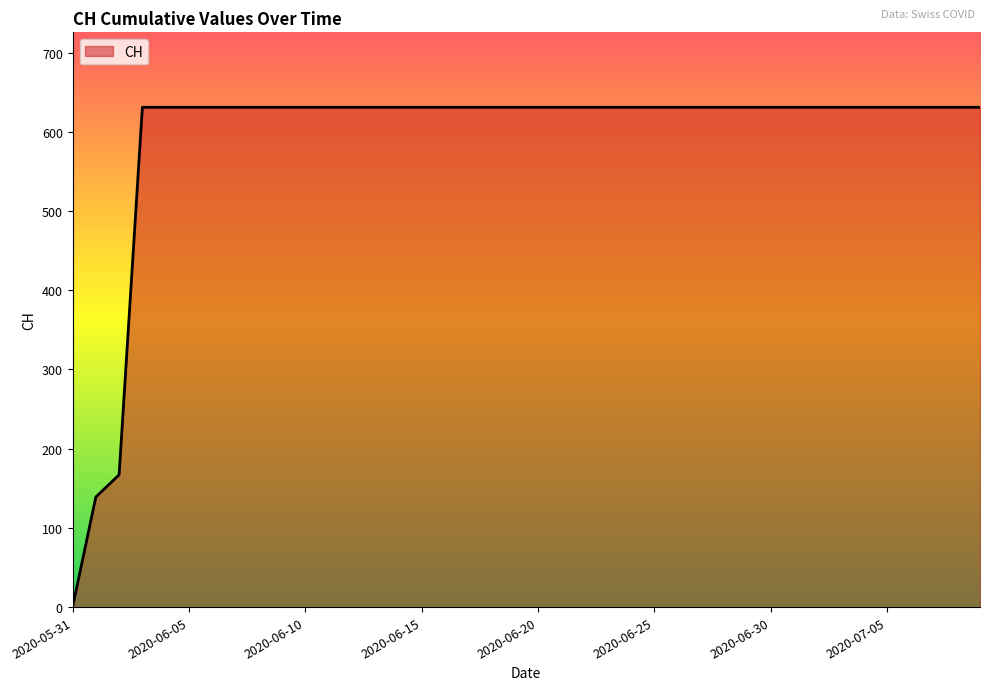

What is the maximum value shown in the chart?

631